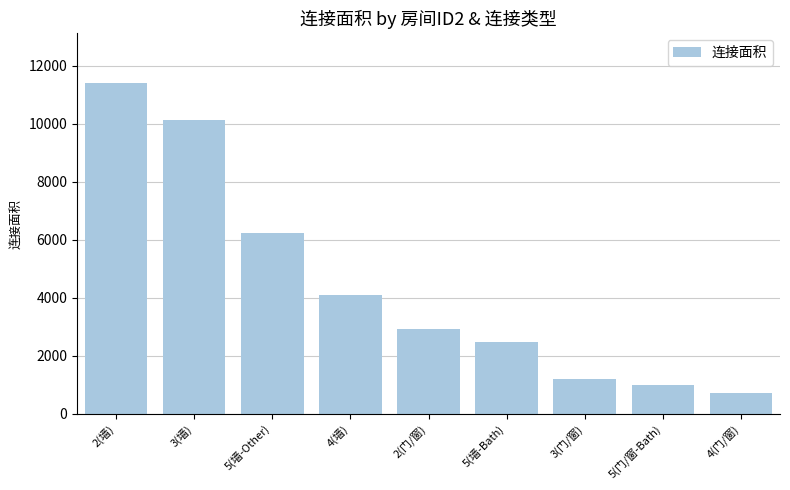

The chart shows a value of 10121 at 3(墙). True or false?

True